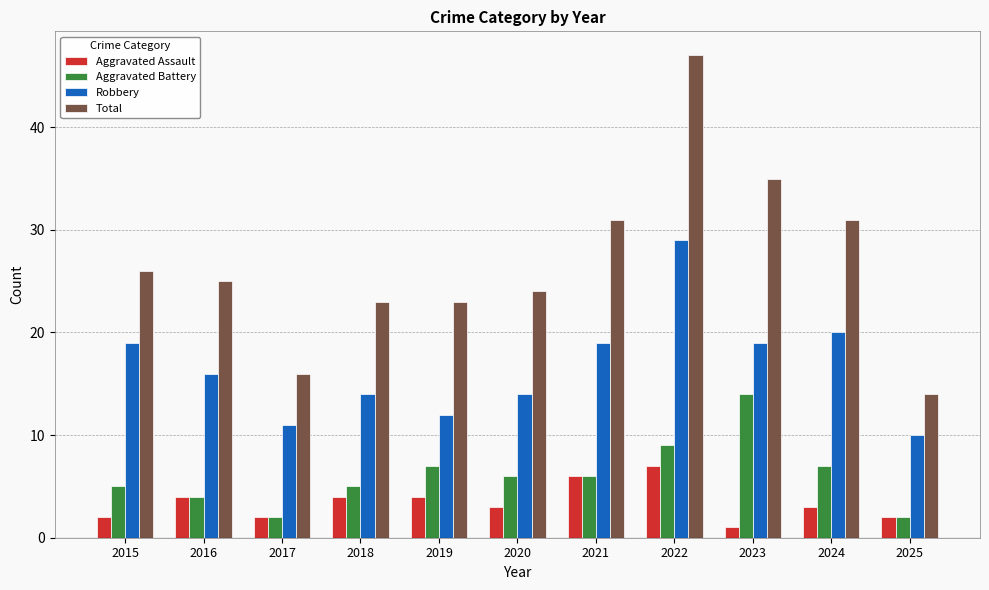

Reading right to left, transcribe all the data shown in this chart.

Aggravated Assault: 2025=2	2024=3	2023=1	2022=7	2021=6	2020=3	2019=4	2018=4	2017=2	2016=4	2015=2
Aggravated Battery: 2025=2	2024=7	2023=14	2022=9	2021=6	2020=6	2019=7	2018=5	2017=2	2016=4	2015=5
Robbery: 2025=10	2024=20	2023=19	2022=29	2021=19	2020=14	2019=12	2018=14	2017=11	2016=16	2015=19
Total: 2025=14	2024=31	2023=35	2022=47	2021=31	2020=24	2019=23	2018=23	2017=16	2016=25	2015=26